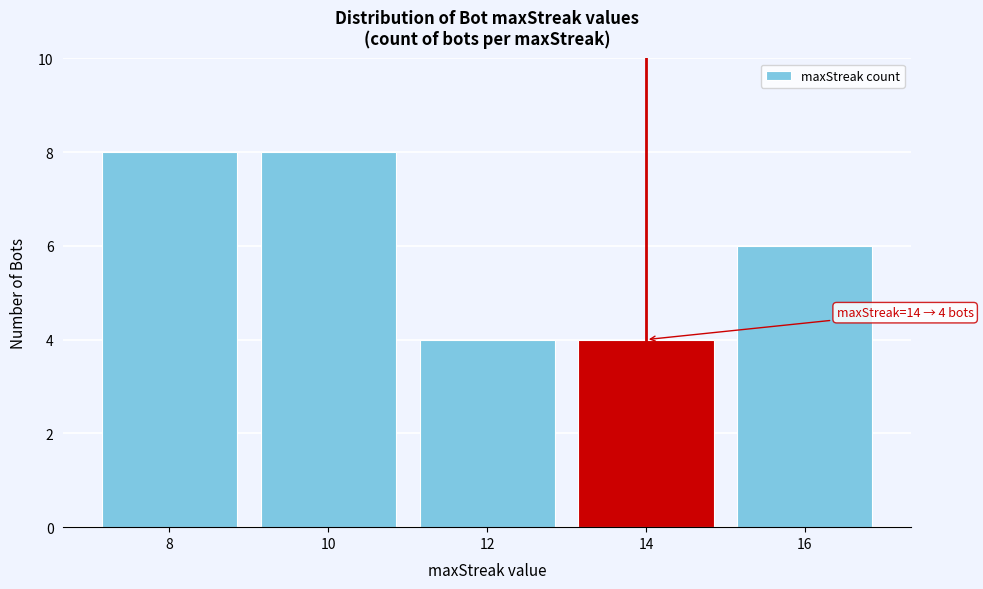

Reading left to right, what are all the values shown in this chart?

8=8	10=8	12=4	14=4	16=6